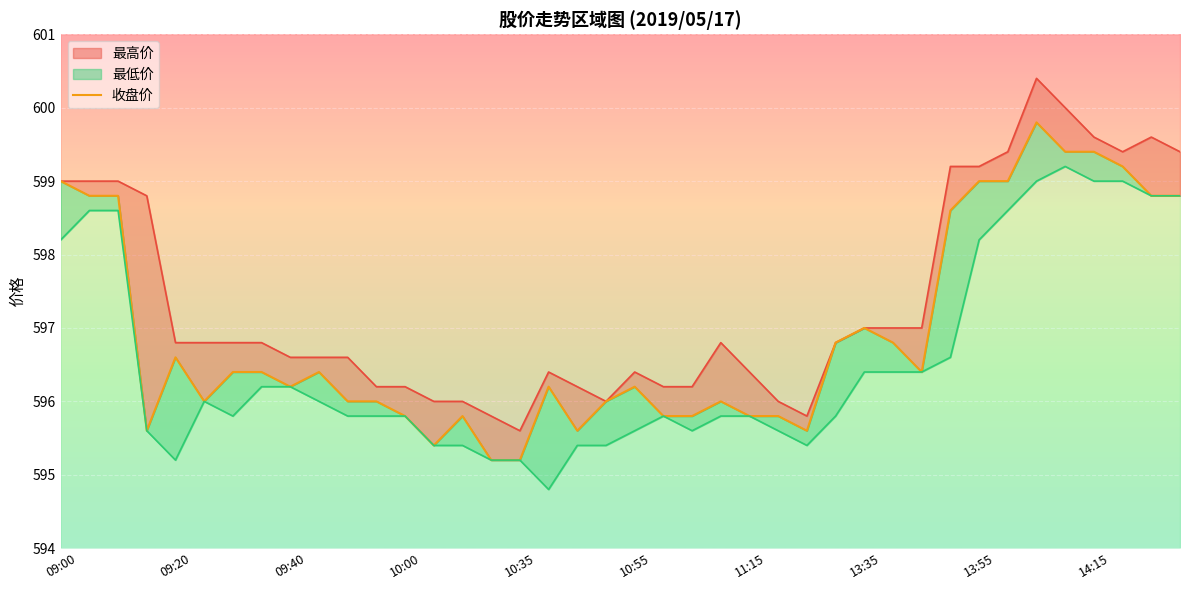

At which category does the chart reach its minimum across all series?

15